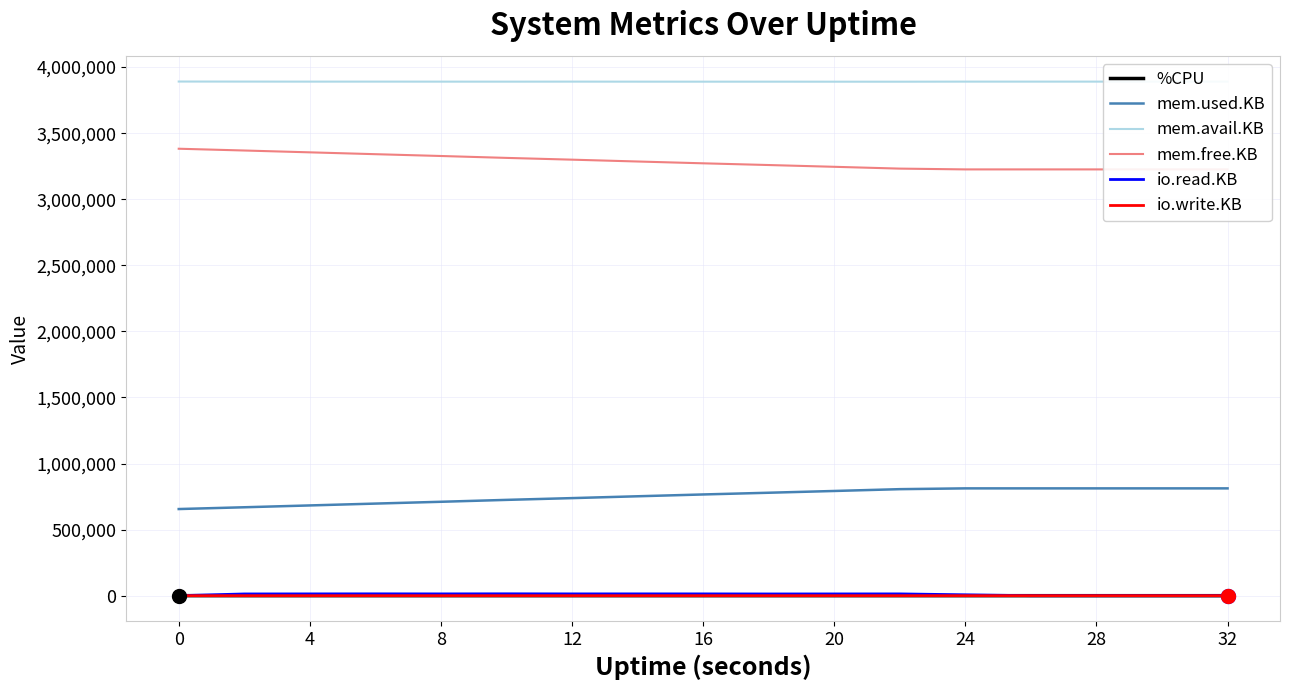

True or false: mem.avail.KB and mem.used.KB intersect in this chart.

False